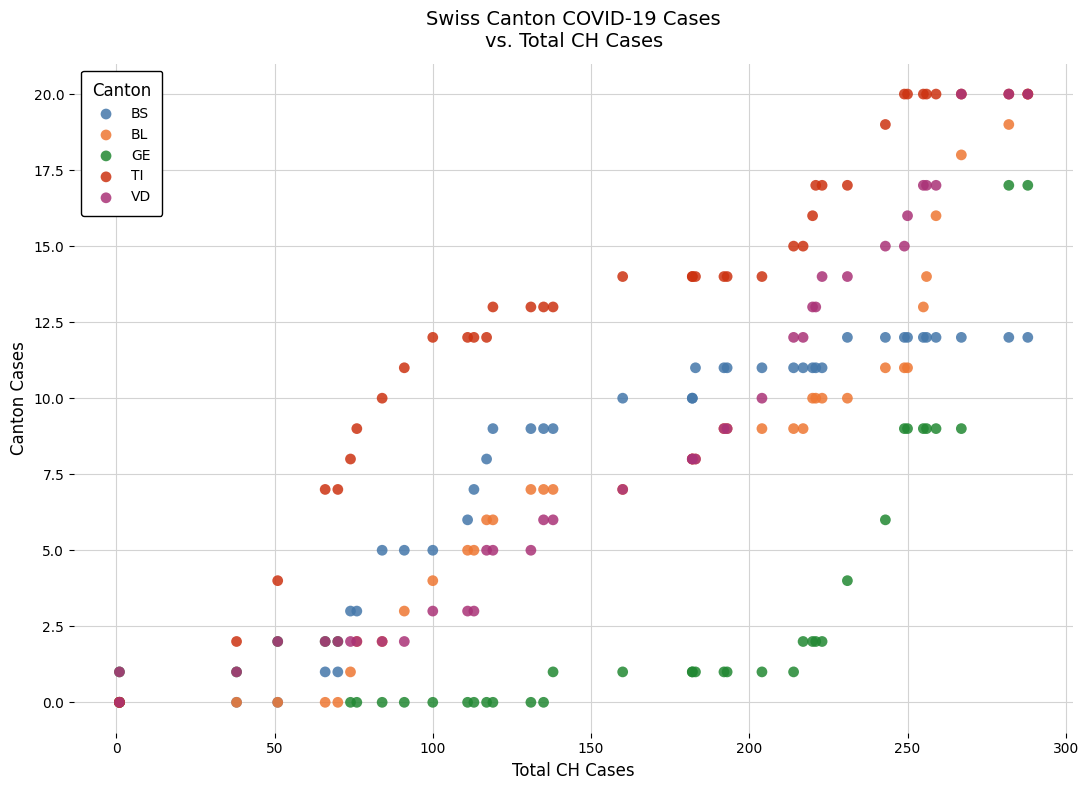

What are all the series names shown in the legend?

BS, BL, GE, TI, VD